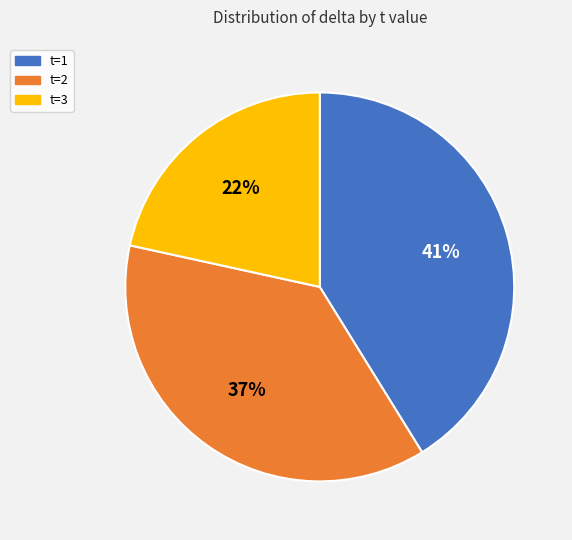

What is the ratio of the value at t=3 to the value at t=2?

0.6